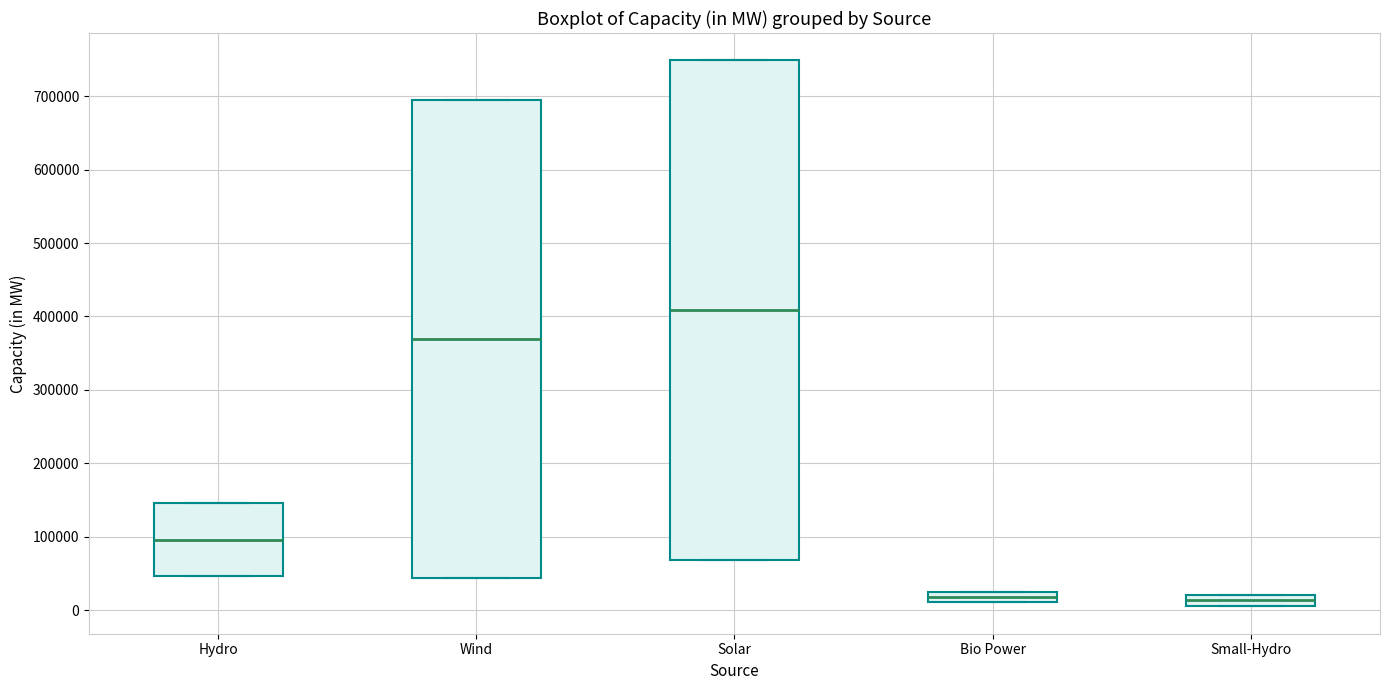

Where is the upper edge of the box for Hydro on the y-axis? The values are not printed on the chart, so give them approximately, as read against the axis.

150000